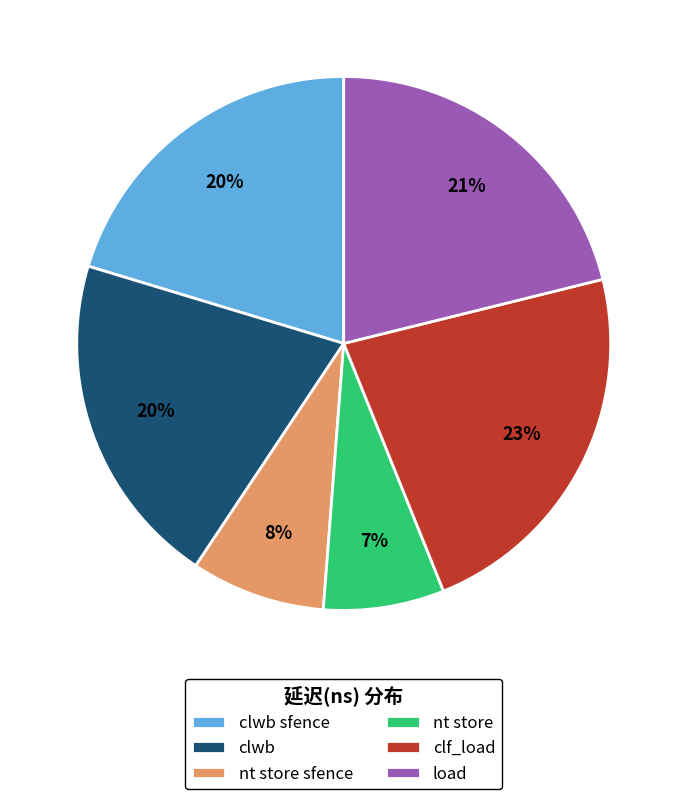

How many slices are in this pie chart?

6